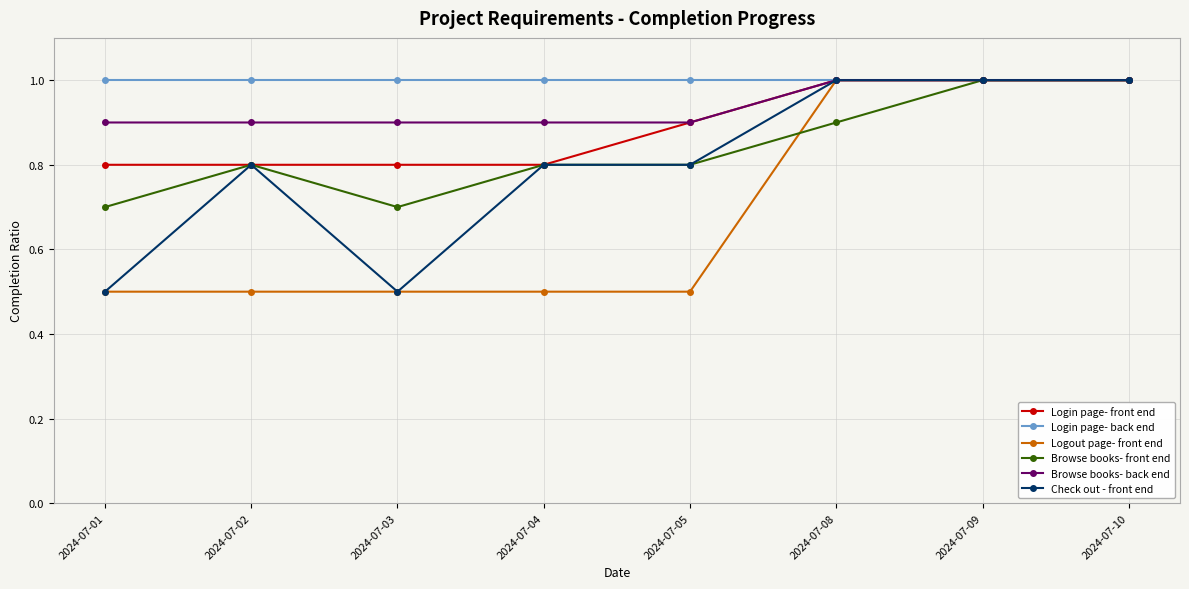

What are all the series names shown in the legend?

Login page- front end, Login page- back end, Logout page- front end, Browse books- front end, Browse books- back end, Check out - front end